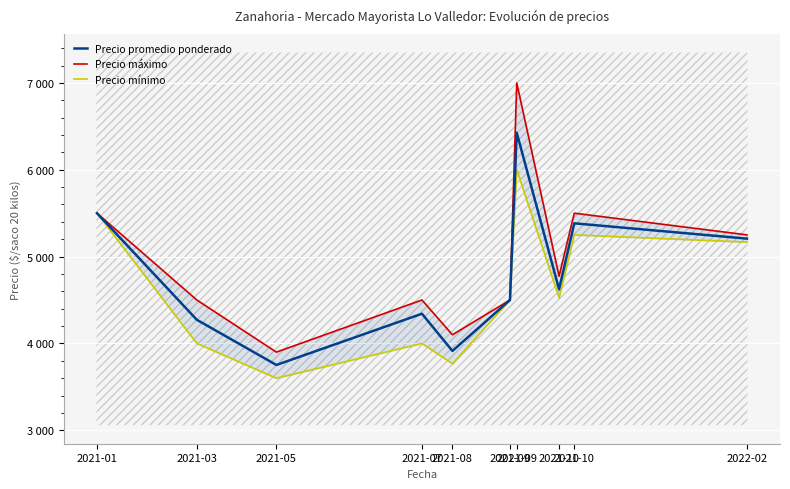

Rank the series by their average value, from lowest to highest.

Precio mínimo, Precio promedio ponderado, Precio máximo